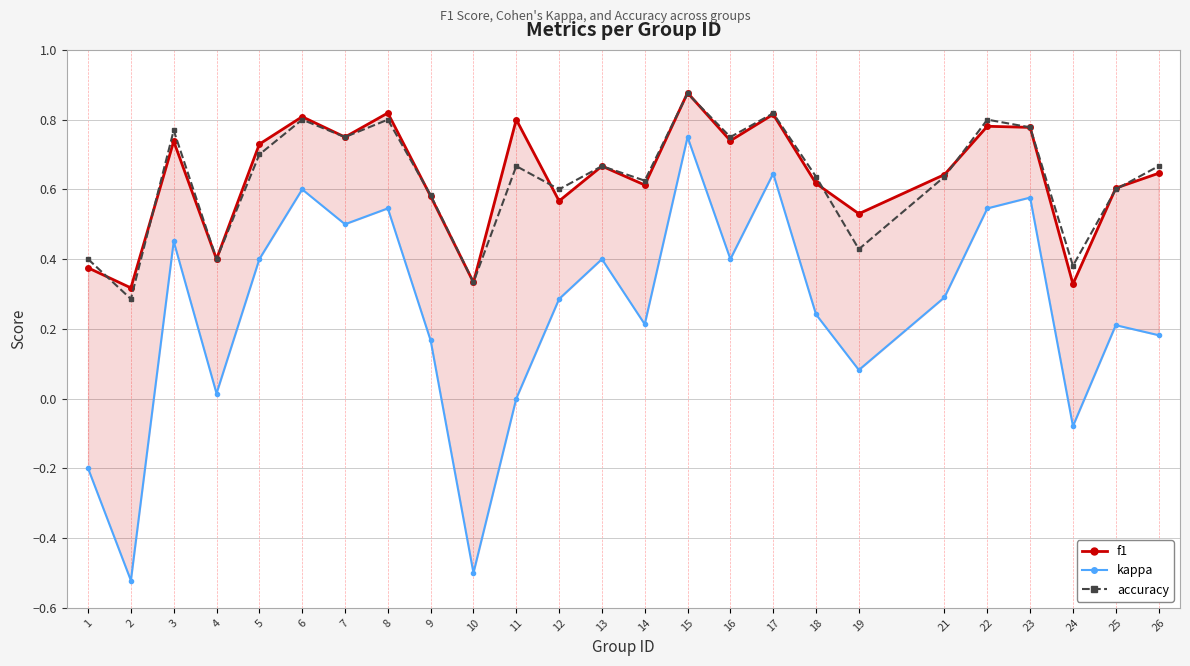

What is the sum of the accuracy values at 1 and 11?

1.1